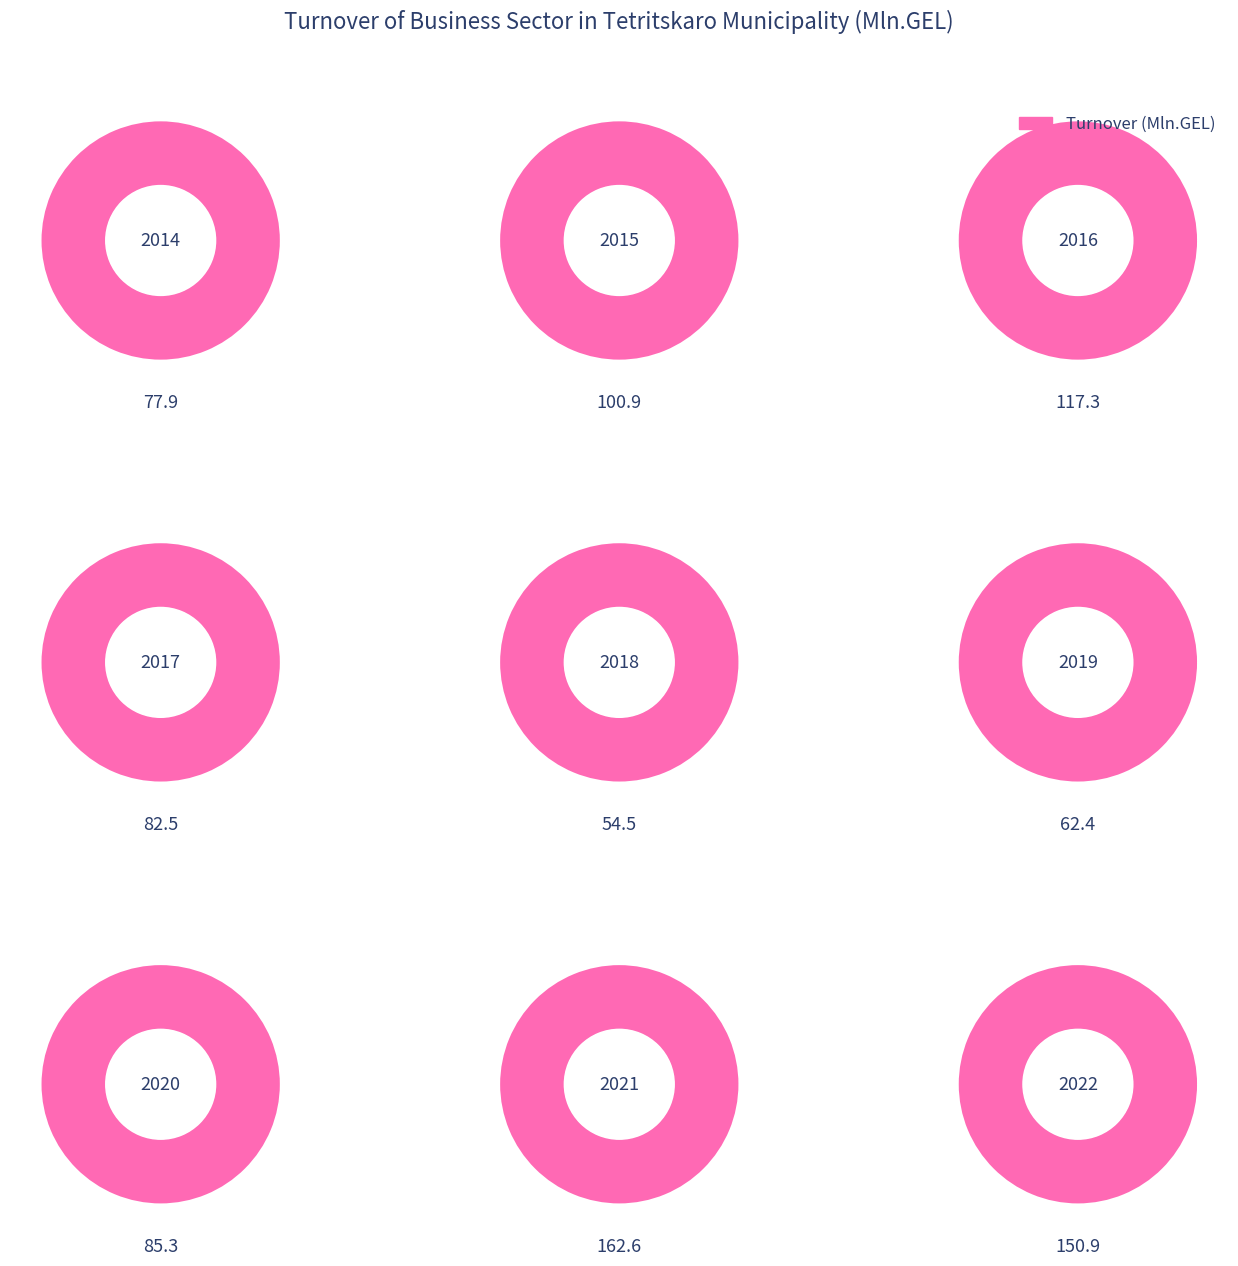

To the nearest percent, what percentage of the pie is 2?

11%